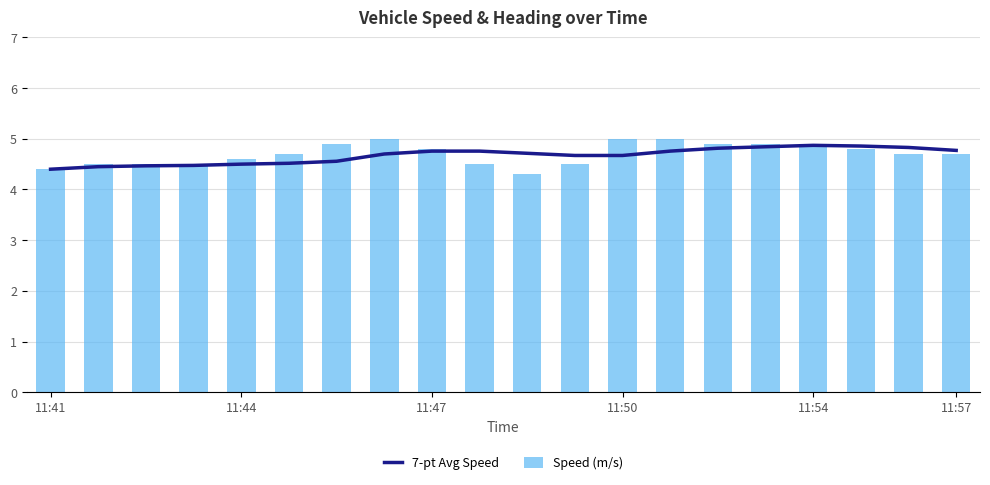

Reading left to right, list all the values displayed in this chart.

7-pt Avg Speed: 4.4	4.5	4.5	4.5	4.5	4.5	4.6	4.7	4.8	4.8	4.7	4.7	4.7	4.8	4.8	4.8	4.9	4.9	4.8	4.8
Speed (m/s): 4.4	4.5	4.5	4.5	4.6	4.7	4.9	5.0	4.8	4.5	4.3	4.5	5.0	5.0	4.9	4.9	4.9	4.8	4.7	4.7